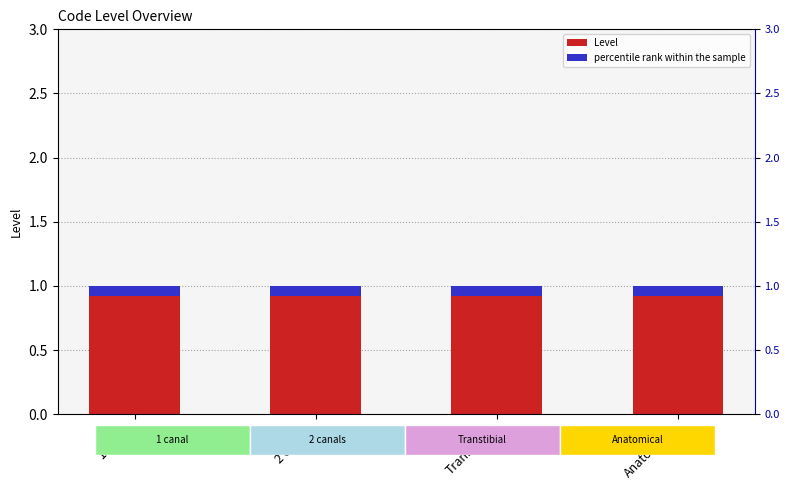

What is the sum of the percentile rank within the sample values at Anatomical and Transtibial?

0.2